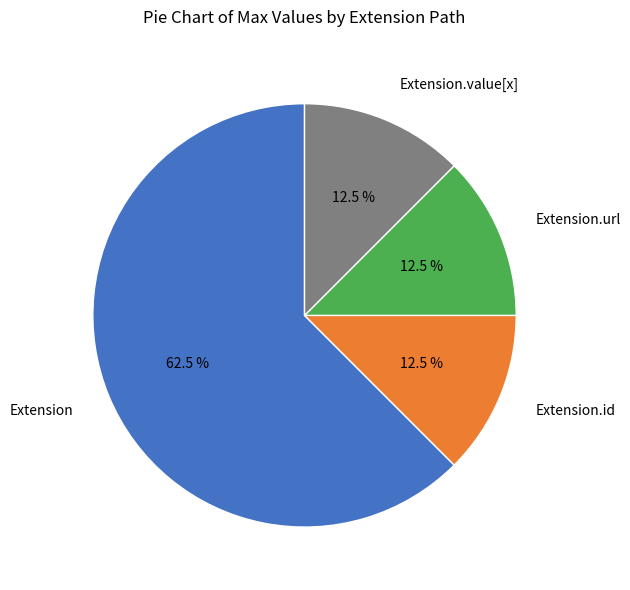

Is there a majority slice in this chart?

Yes